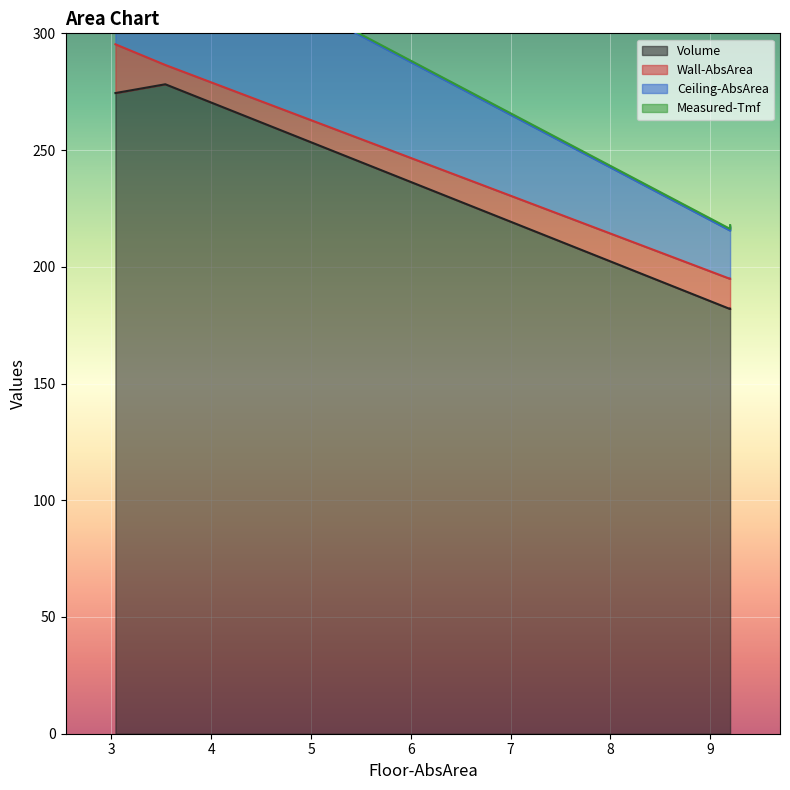

How many interior local peaks does the Ceiling-AbsArea series have?

1